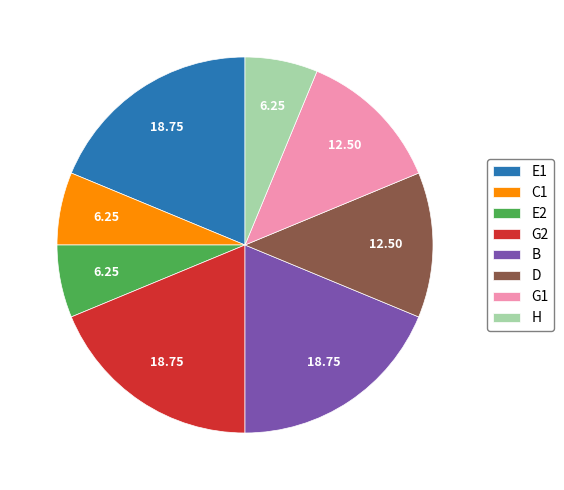

What is the ratio of the value at B to the value at G1?

1.5